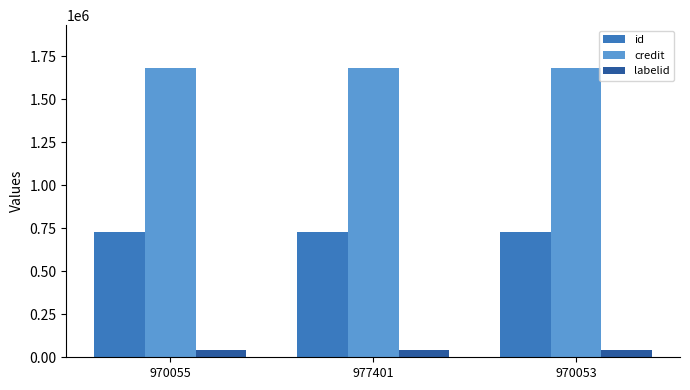

Rank the series by their maximum value, from lowest to highest.

labelid, id, credit